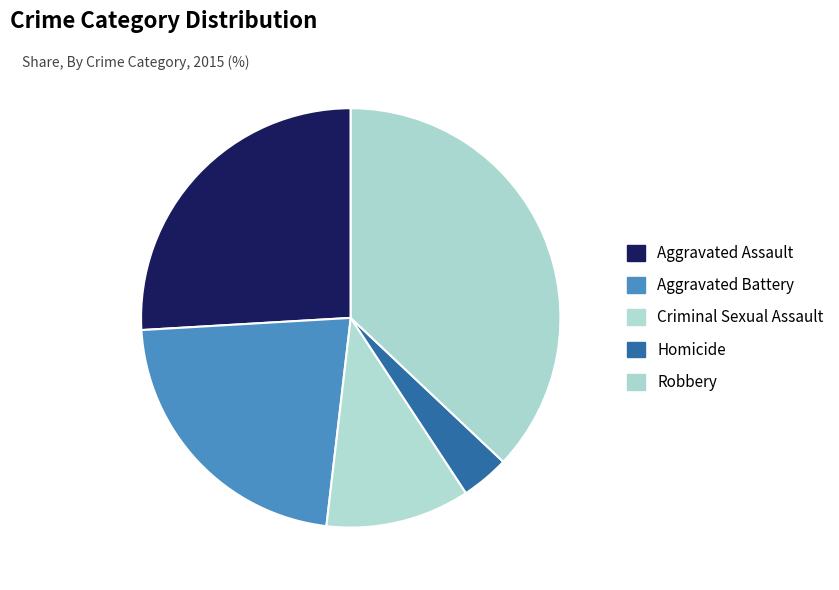

Which slice is the smallest?

Homicide